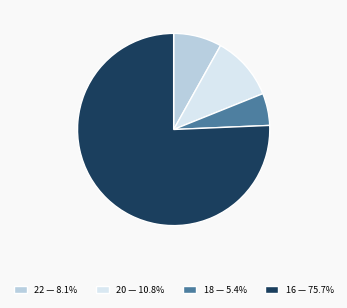

Does any single category account for the majority?

Yes